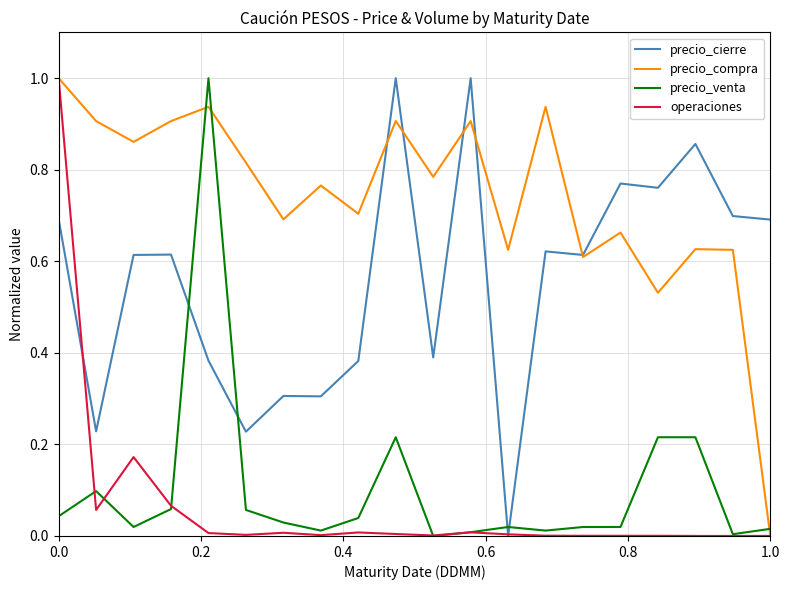

Which series has the largest total across all categories?

precio_compra